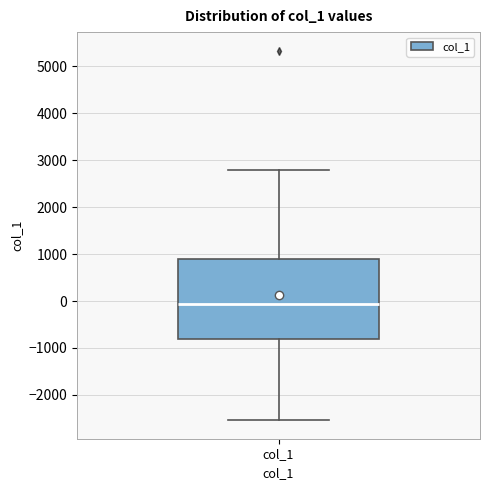

Where does the upper whisker of the box for col_1 end on the y-axis? The values are not printed on the chart, so give them approximately, as read against the axis.

2800